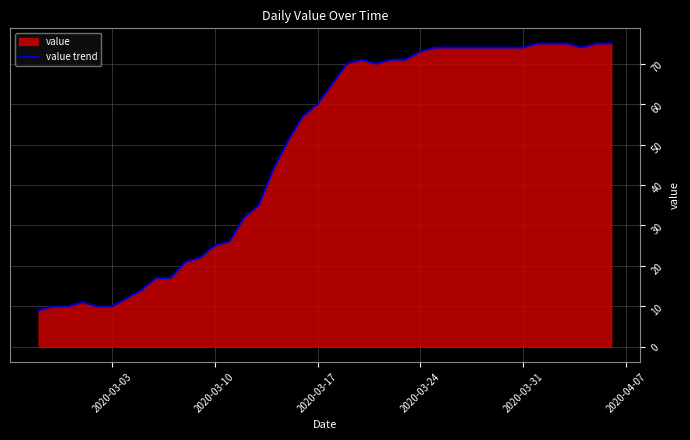

What is the greatest value displayed?

75